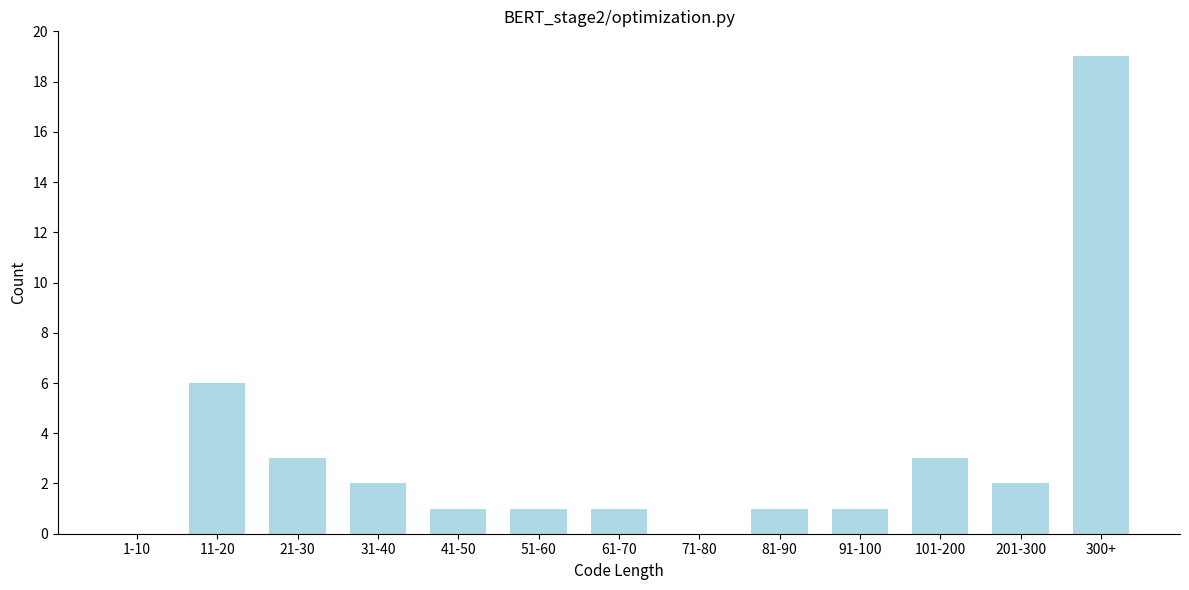

Reading left to right, what are all the values shown in this chart?

1-10=0	11-20=6	21-30=3	31-40=2	41-50=1	51-60=1	61-70=1	71-80=0	81-90=1	91-100=1	101-200=3	201-300=2	300+=19